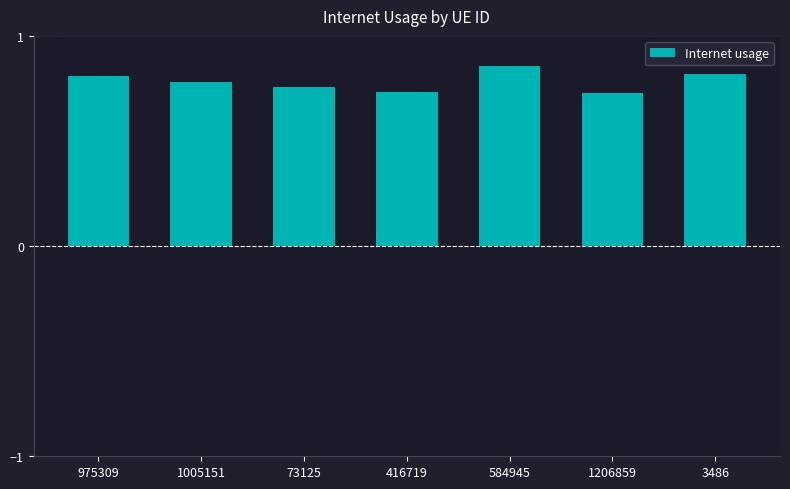

What is the sum of the values at 73125 and 3486?

1.6